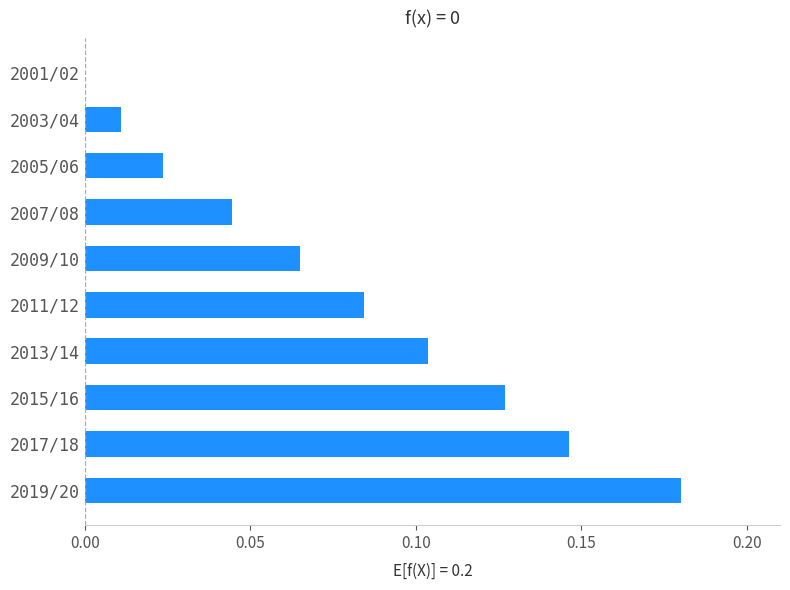

Between 2001/02 and 2011/12, which is larger?

2011/12